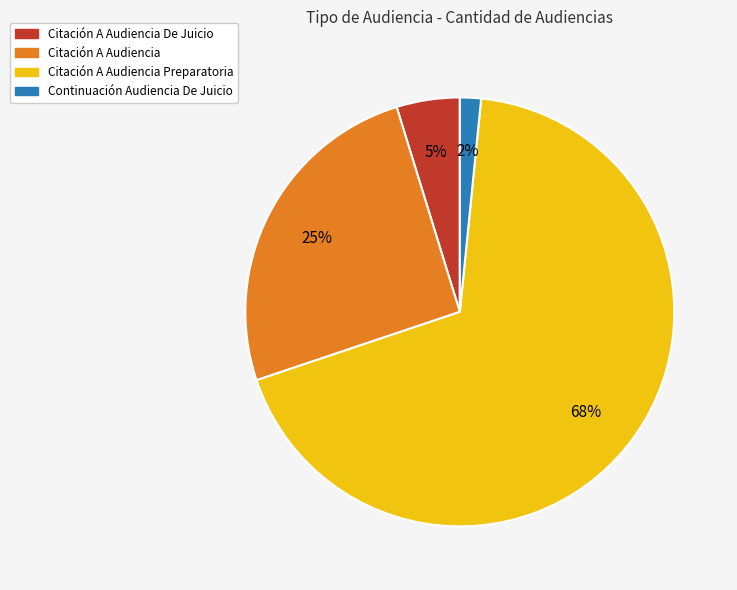

To the nearest percent, what is the difference between the Citación A Audiencia De Juicio and Citación A Audiencia Preparatoria slice percentages?

63%